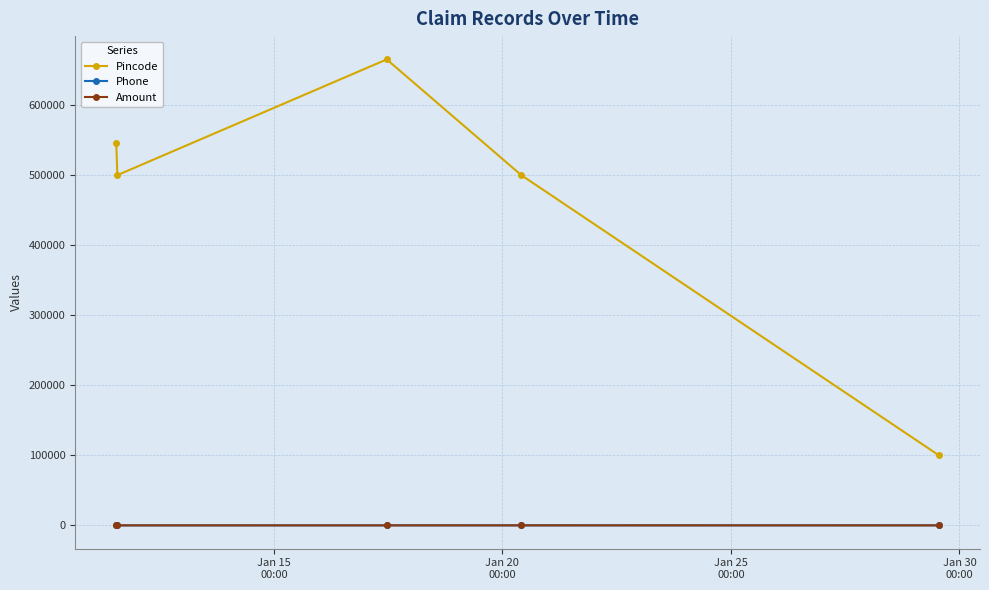

How many interior local peaks does the Pincode series have?

1